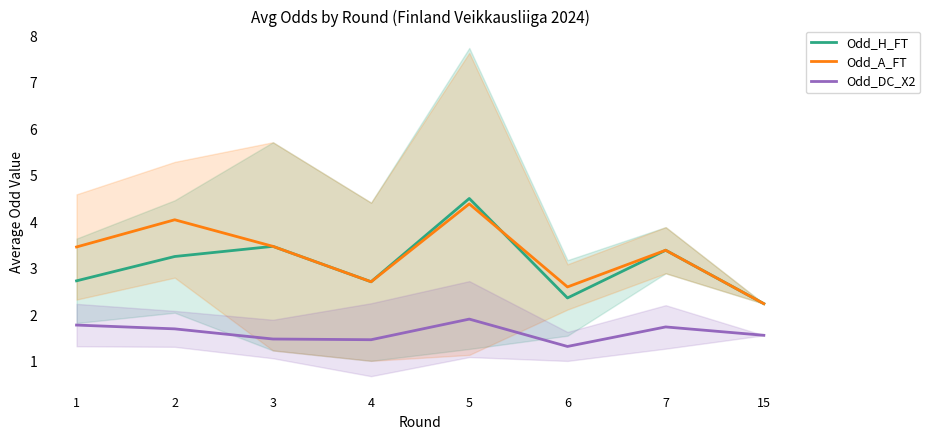

At which category is the sum across all series the highest?

5